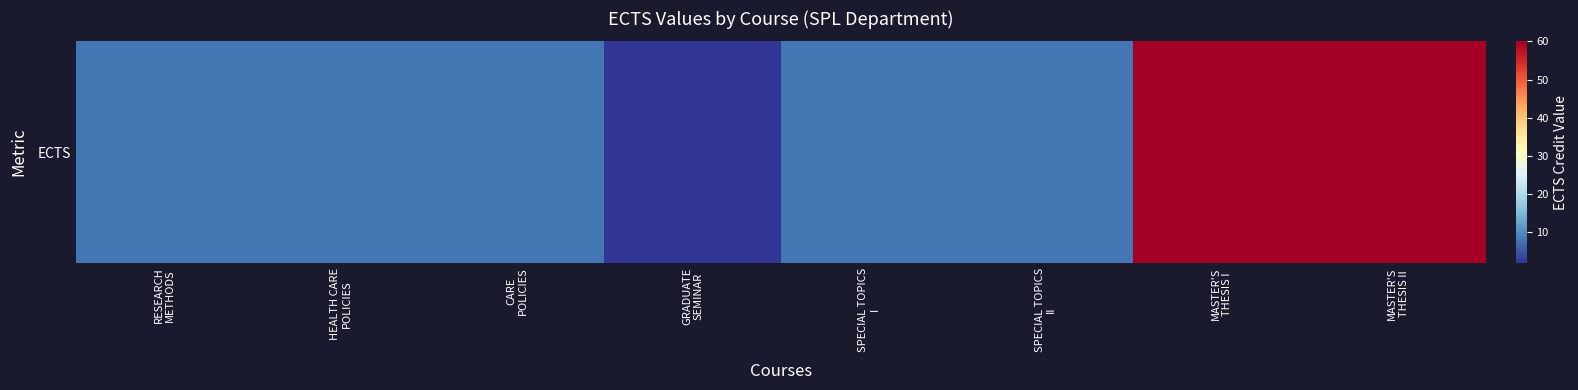

What is the sum of all values?

162